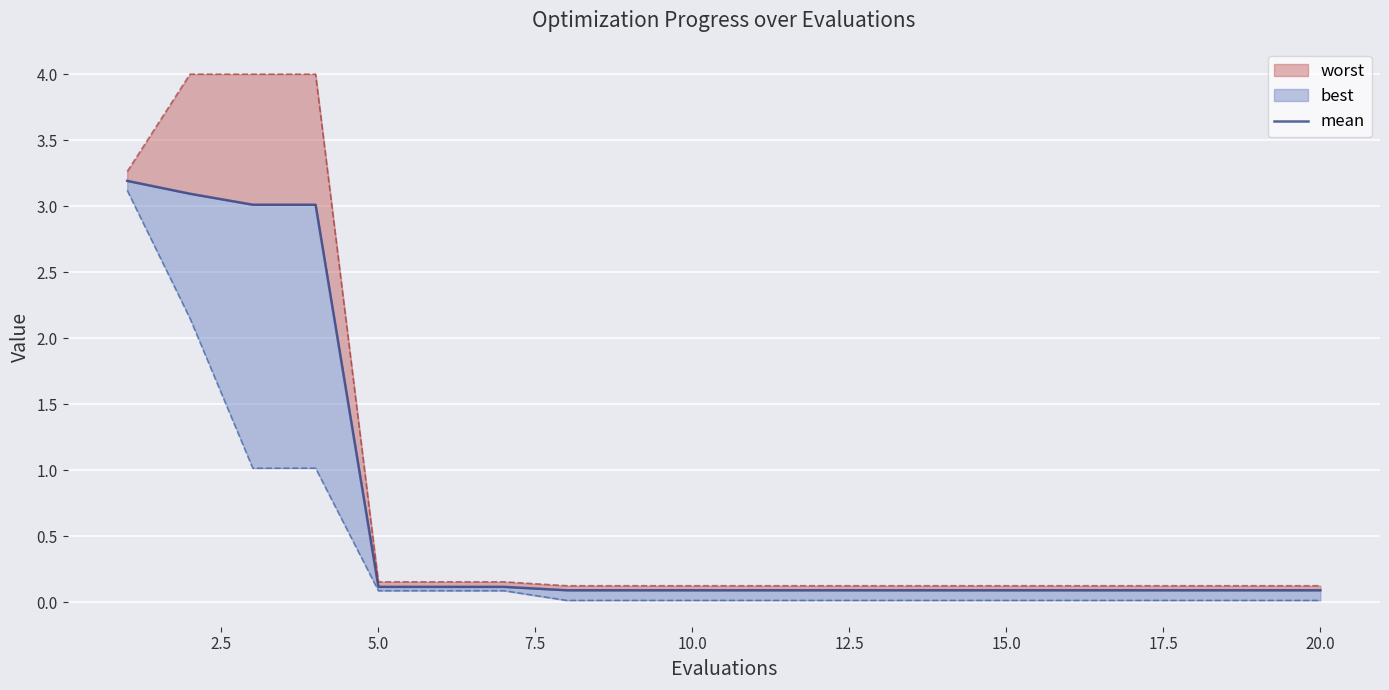

What is the sum of all values?

13.8